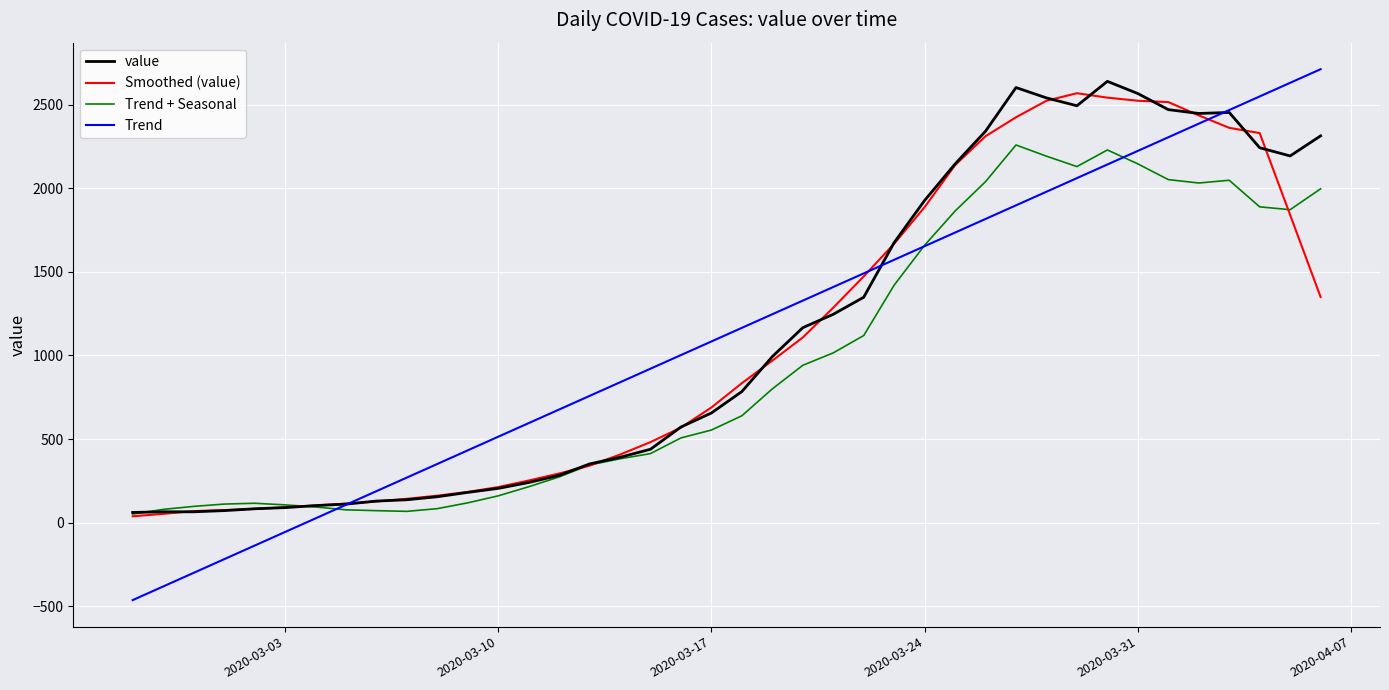

What is the maximum value shown in the chart?

2711.6